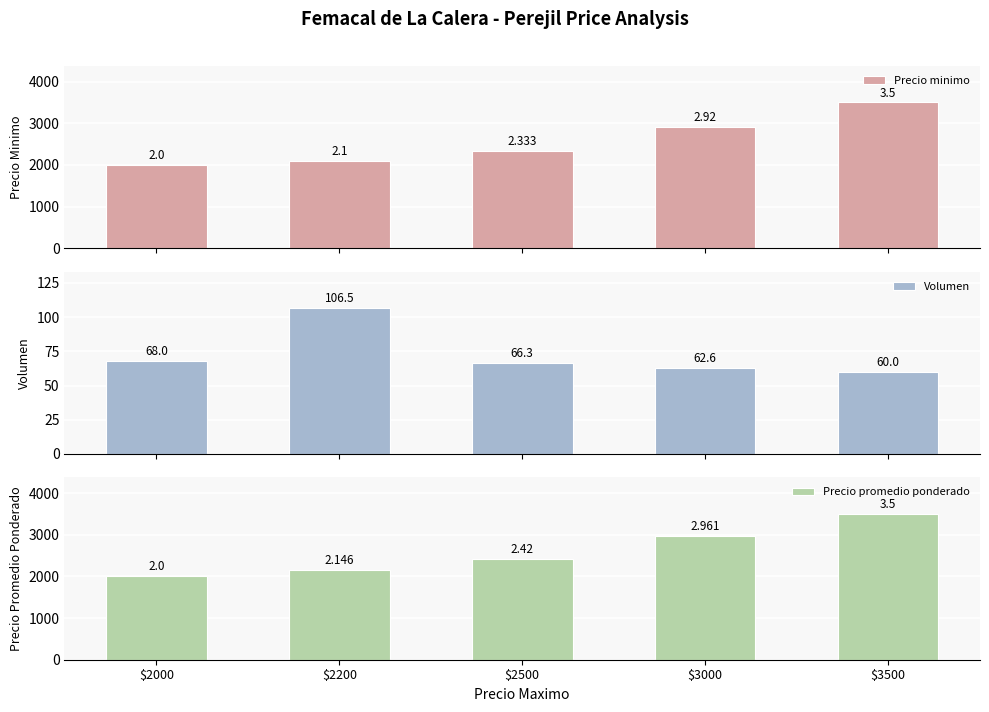

True or false: Precio promedio ponderado has a value of 2145.5 at $2200.

True